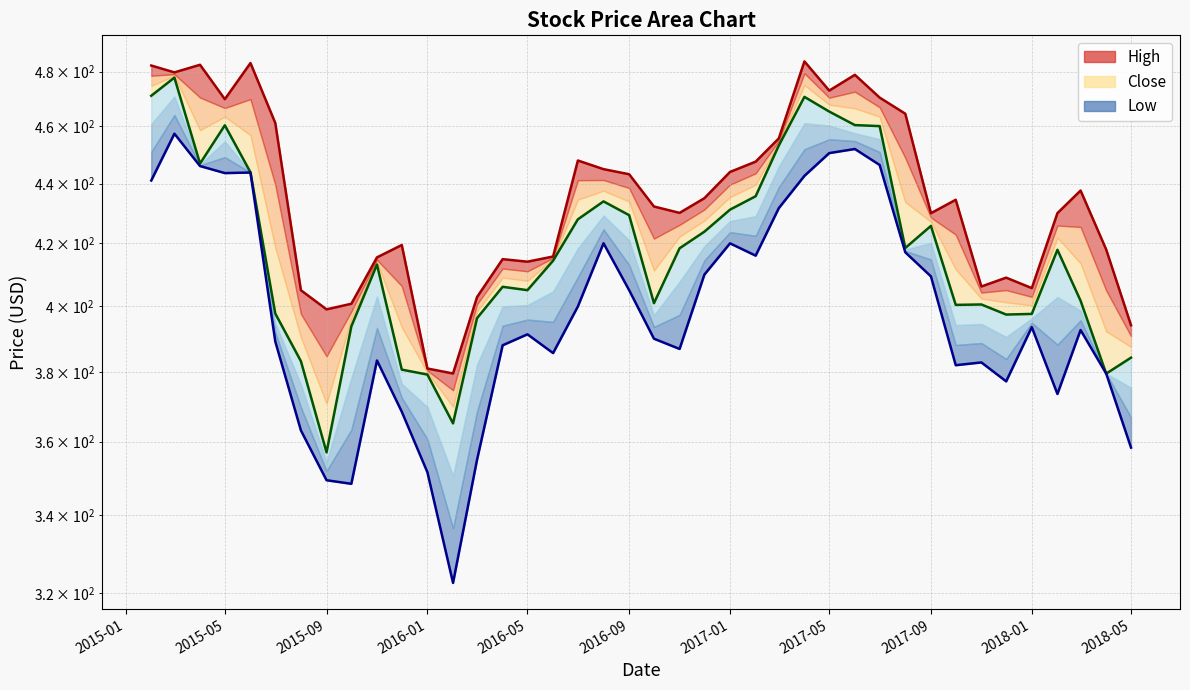

Which series has the widest spread of values?

Low line